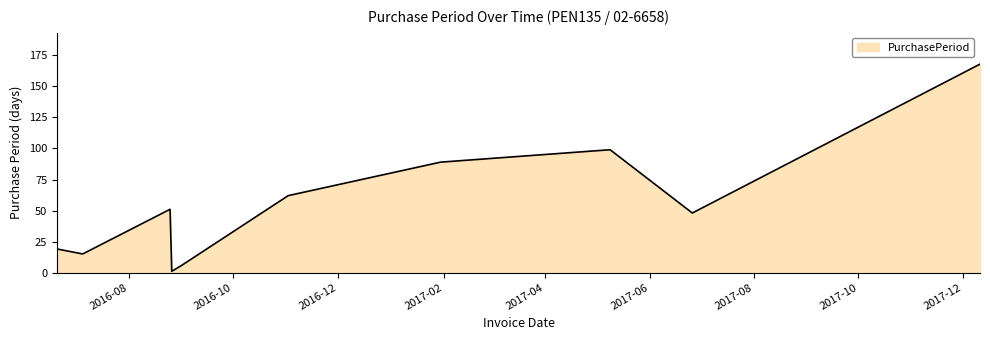

What is the maximum value shown in the chart?

168